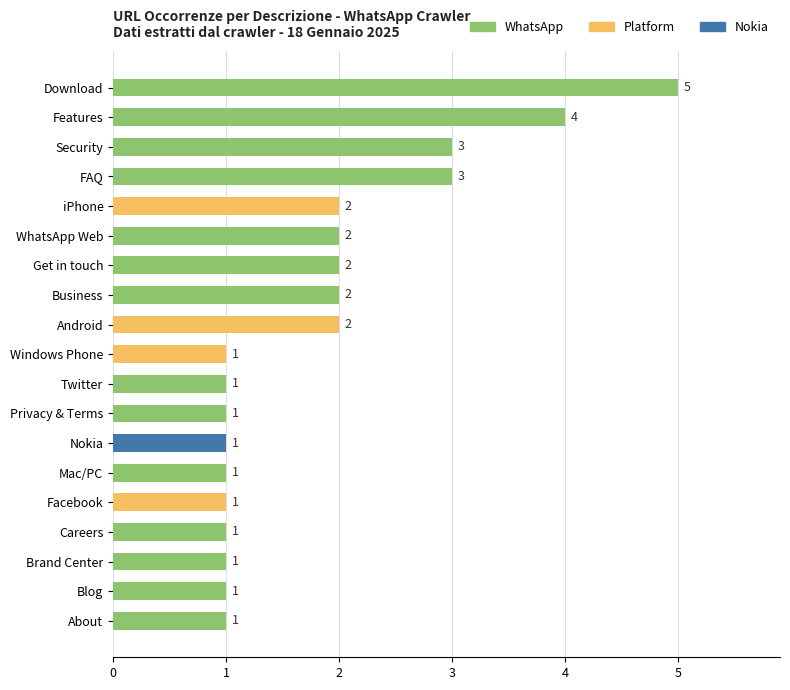

True or false: the data shows 2 at WhatsApp Web.

True